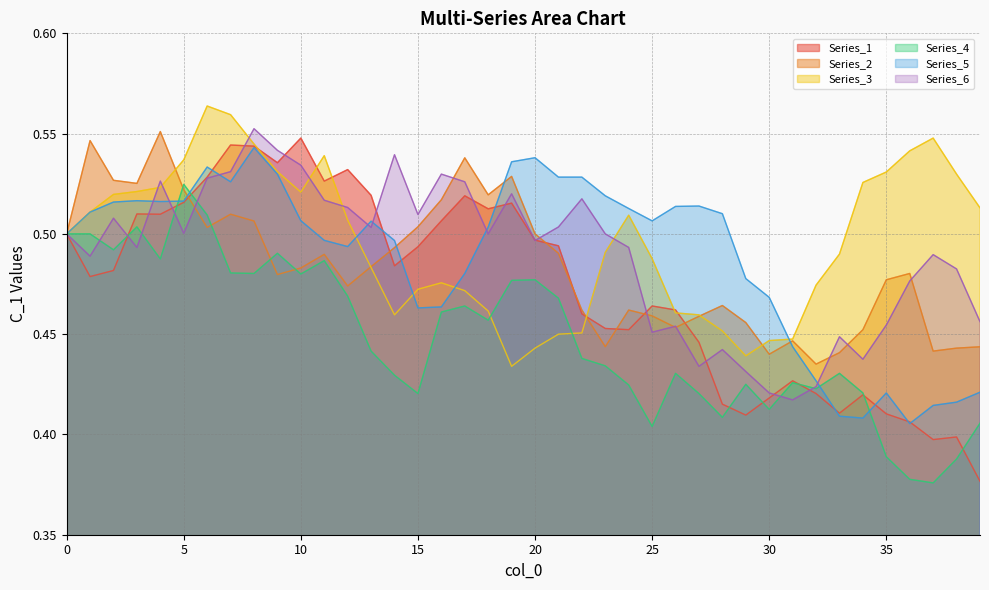

Which series ends up on top after the final intersection of Series_5 and Series_1?

Series_5